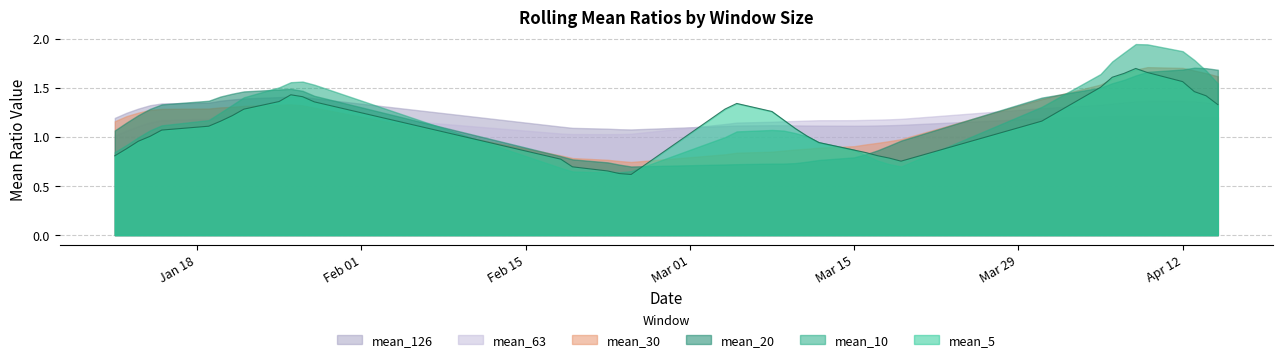

Reading left to right, transcribe all the data shown in this chart.

mean_5: 0.8	0.9	1.0	1.0	1.1	1.1	1.2	1.2	1.3	1.4	1.4	1.4	1.4	0.8	0.7	0.7	0.6	0.6	1.3	1.3	1.3	1.2	1.1	1.0	0.9	0.9	0.8	0.8	0.8	0.8	1.2	1.5	1.6	1.6	1.7	1.7	1.6	1.5	1.4	1.3
mean_10: 0.8	0.9	1.0	1.1	1.1	1.2	1.2	1.3	1.4	1.5	1.6	1.6	1.5	0.7	0.6	0.6	0.6	0.7	1.0	1.1	1.1	1.1	1.0	1.0	0.9	0.9	0.8	0.8	0.7	0.7	1.3	1.6	1.8	1.9	1.9	1.9	1.9	1.8	1.7	1.5
mean_20: 1.1	1.1	1.2	1.3	1.3	1.4	1.4	1.4	1.5	1.5	1.5	1.5	1.4	0.8	0.8	0.7	0.7	0.7	0.7	0.7	0.7	0.7	0.7	0.7	0.8	0.8	0.8	0.9	0.9	1.0	1.4	1.5	1.5	1.6	1.6	1.7	1.7	1.7	1.7	1.7
mean_30: 1.2	1.2	1.2	1.3	1.3	1.3	1.3	1.3	1.3	1.3	1.3	1.3	1.3	0.8	0.8	0.8	0.8	0.7	0.8	0.8	0.8	0.9	0.9	0.9	0.9	0.9	0.9	0.9	1.0	1.0	1.4	1.5	1.6	1.6	1.7	1.7	1.7	1.7	1.6	1.6
mean_63: 1.0	1.1	1.1	1.1	1.2	1.2	1.2	1.2	1.2	1.3	1.3	1.3	1.2	1.0	1.0	1.0	1.0	1.0	1.1	1.1	1.2	1.2	1.2	1.2	1.2	1.2	1.2	1.2	1.2	1.2	1.3	1.3	1.3	1.4	1.4	1.4	1.4	1.4	1.3	1.3
mean_126: 1.2	1.2	1.3	1.3	1.3	1.3	1.4	1.4	1.4	1.4	1.4	1.4	1.4	1.1	1.1	1.1	1.1	1.1	1.1	1.1	1.1	1.1	1.1	1.1	1.1	1.1	1.1	1.1	1.1	1.1	1.2	1.2	1.2	1.2	1.2	1.2	1.2	1.2	1.2	1.2